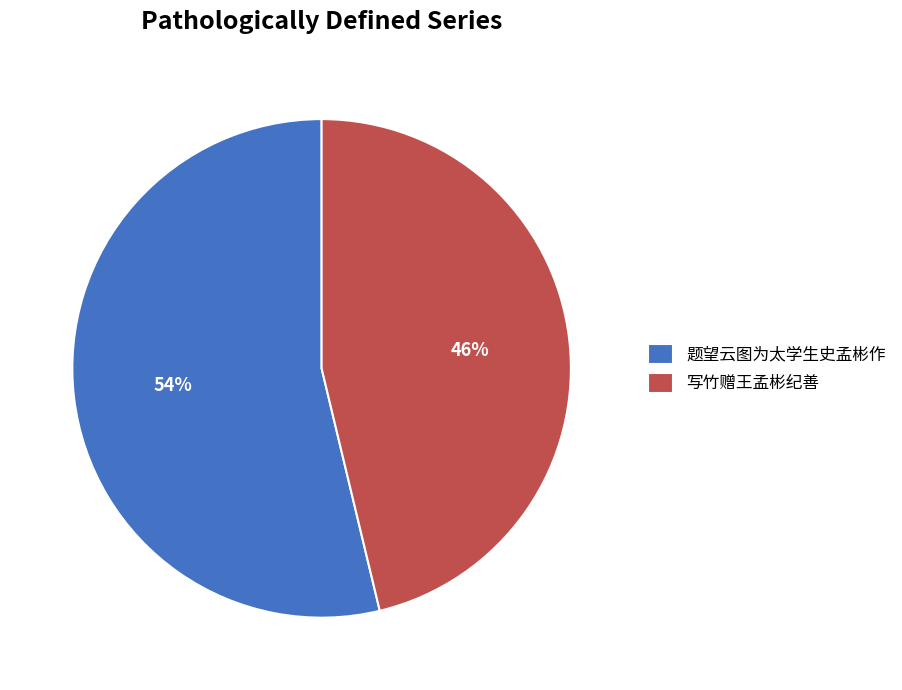

Count the number of slices in the pie.

2